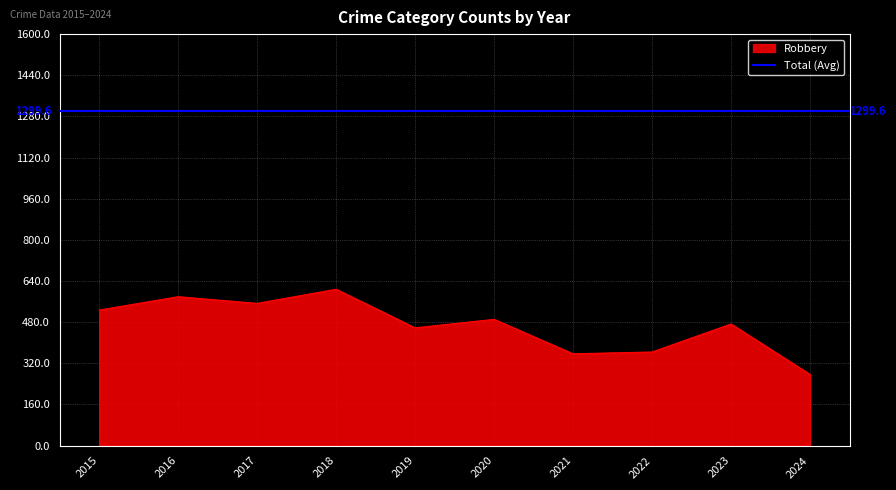

True or false: Robbery has a value of 364 at 2022.

True